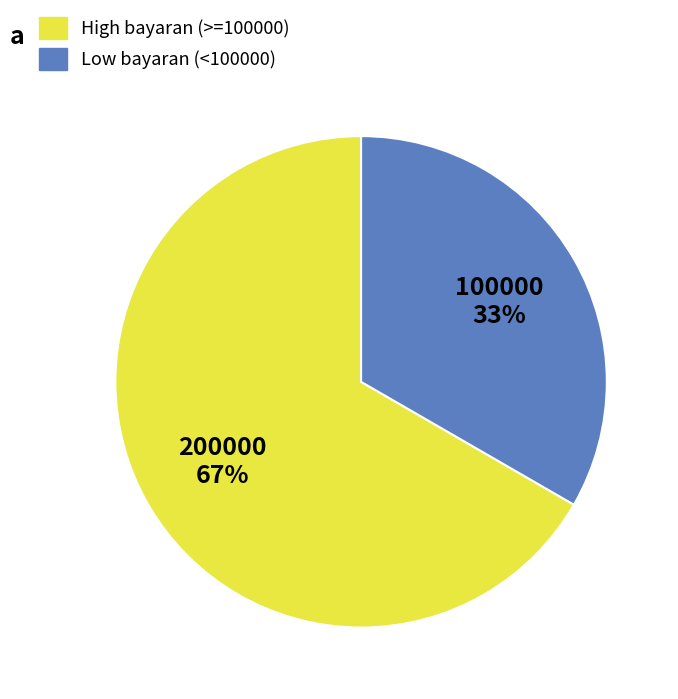

To the nearest percent, what is the average slice percentage?

50%